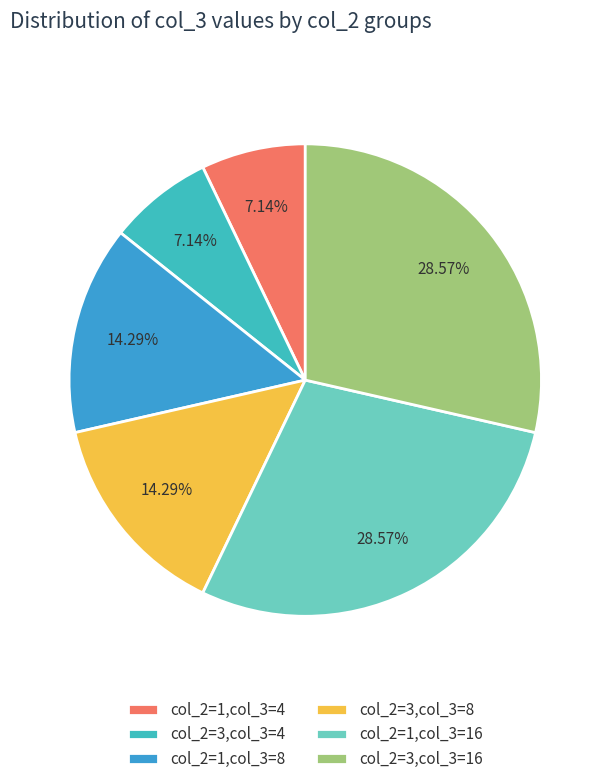

To the nearest percent, what is the difference between the largest and smallest slice percentages?

21%